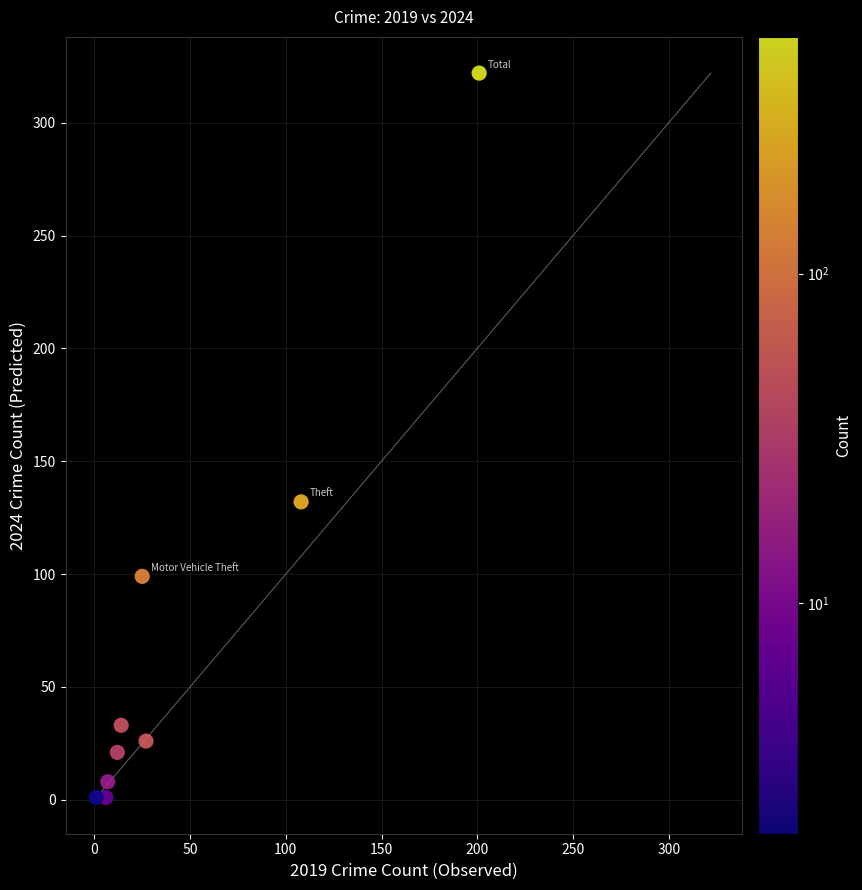

What Y value in the scatter plot is closest to 161?

132